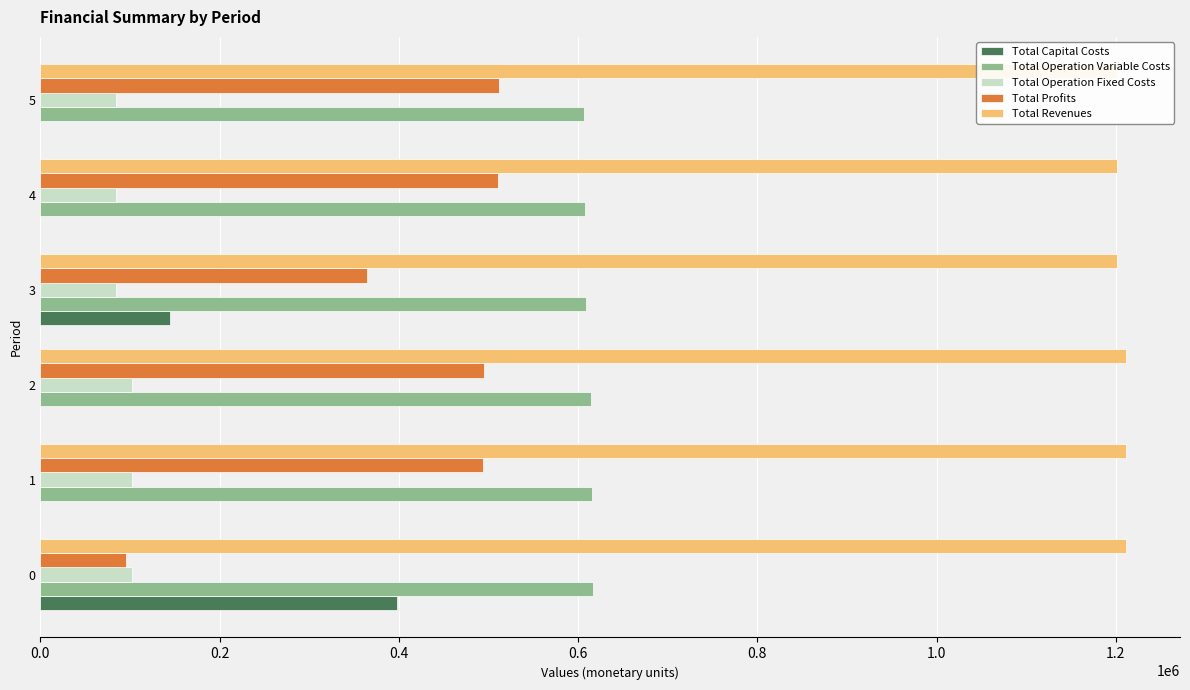

Is the value of Total Capital Costs at 4 greater than the value of Total Operation Variable Costs at 0?

No